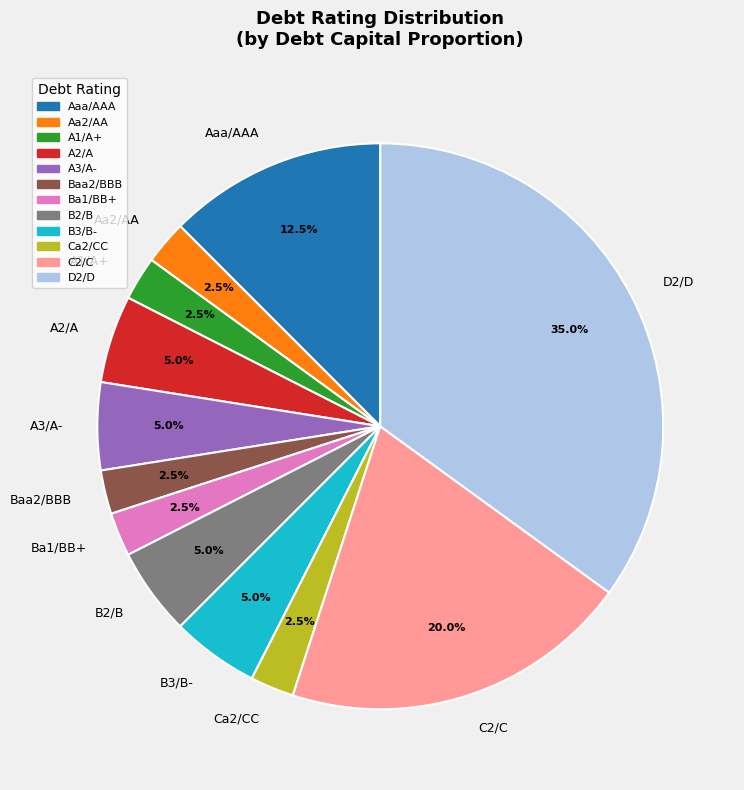

The Ba1/BB+ slice represents 11% of the pie. True or false?

False